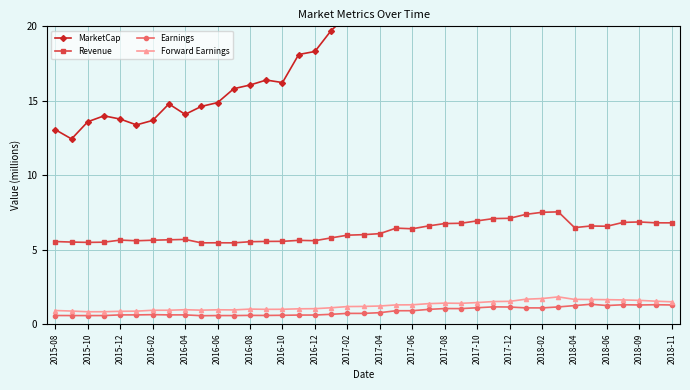

How many data points in Forward Earnings are above 1?

25